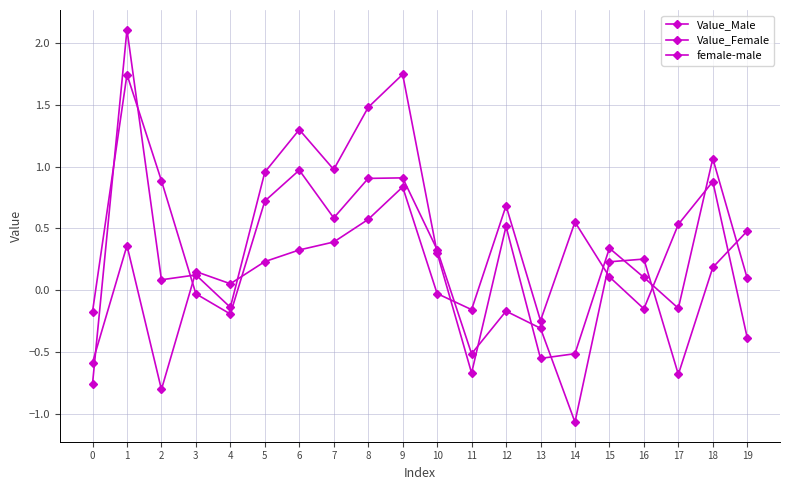

The Value_Female series shows 1.0 at 5. True or false?

True